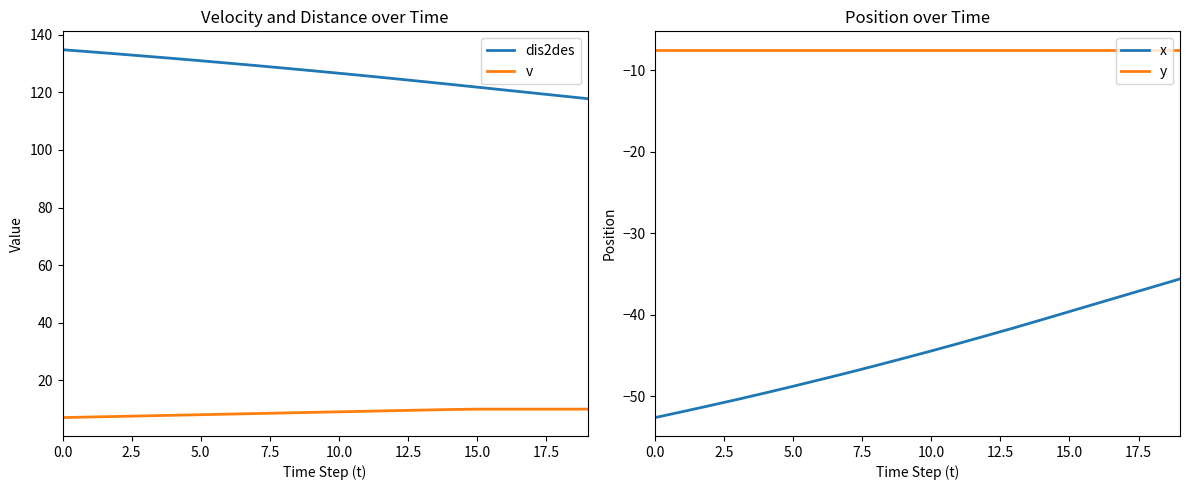

Where does the x series first go above -44?

11